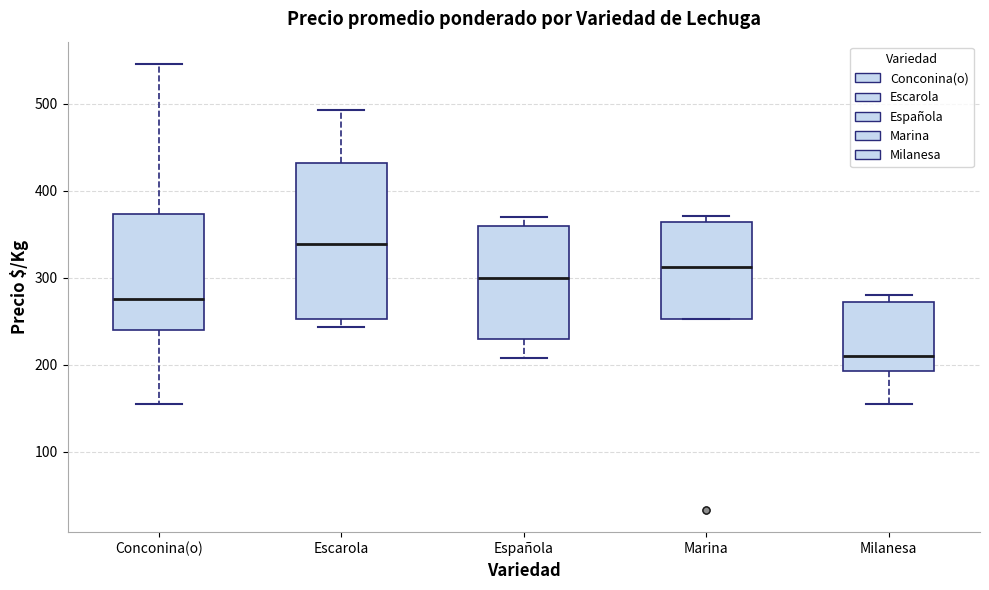

Which box has the highest median line?

Escarola